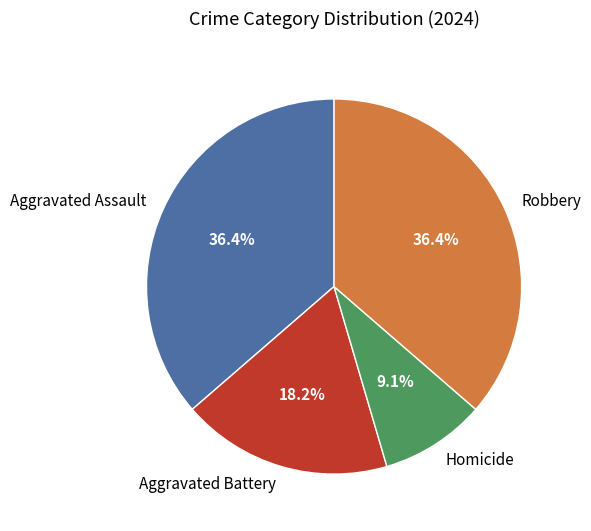

Between Aggravated Battery and Homicide, which is larger?

Aggravated Battery